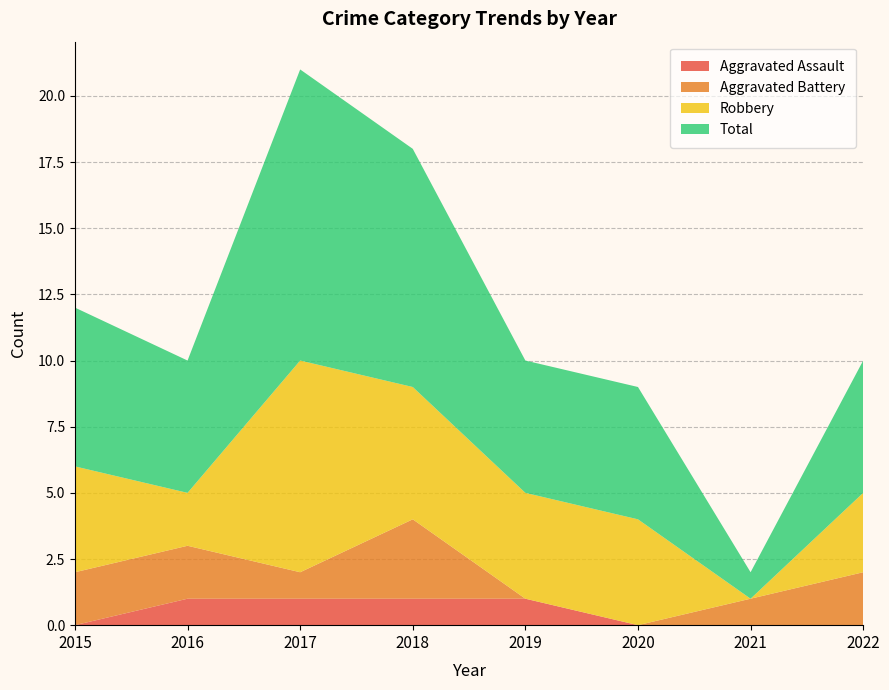

Reading left to right, extract all data points from this chart.

Aggravated Assault: 0	1	1	1	1	0	0	0
Aggravated Battery: 2	2	1	3	0	0	1	2
Robbery: 4	2	8	5	4	4	0	3
Total: 6	5	11	9	5	5	1	5